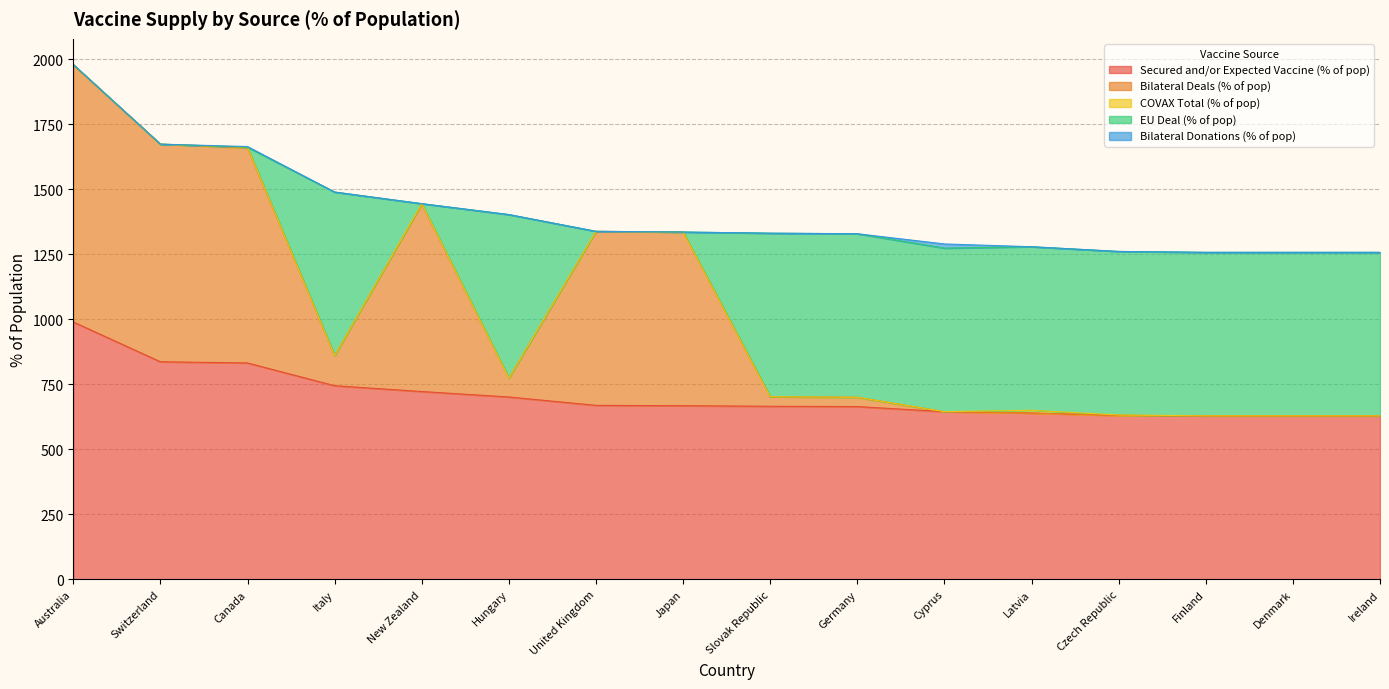

What is the sum of the COVAX Total (% of pop) values at Latvia and Czech Republic?

12.5